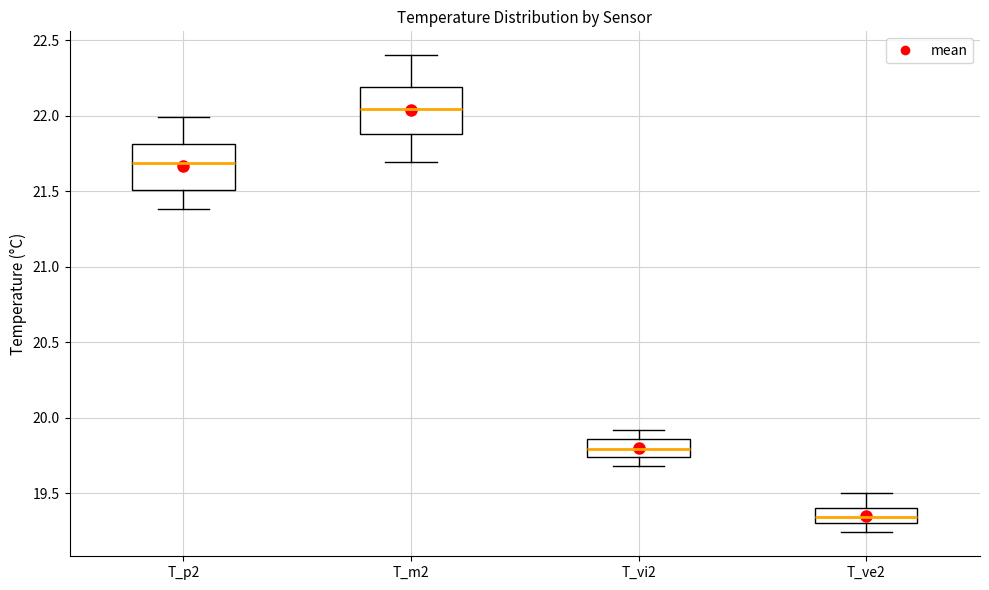

Reading left to right, read every box against the y-axis: the position of its median line, the range the box covers, and the ends of its whiskers. The values are not printed on the chart, so give them approximately, as read against the axis.

T_p2: median 21.70, box 21.50 to 21.80, whiskers 21.40 to 22.00
T_m2: median 22.05, box 21.90 to 22.20, whiskers 21.70 to 22.40
T_vi2: median 19.80, box 19.75 to 19.85, whiskers 19.70 to 19.90
T_ve2: median 19.35, box 19.30 to 19.40, whiskers 19.25 to 19.50